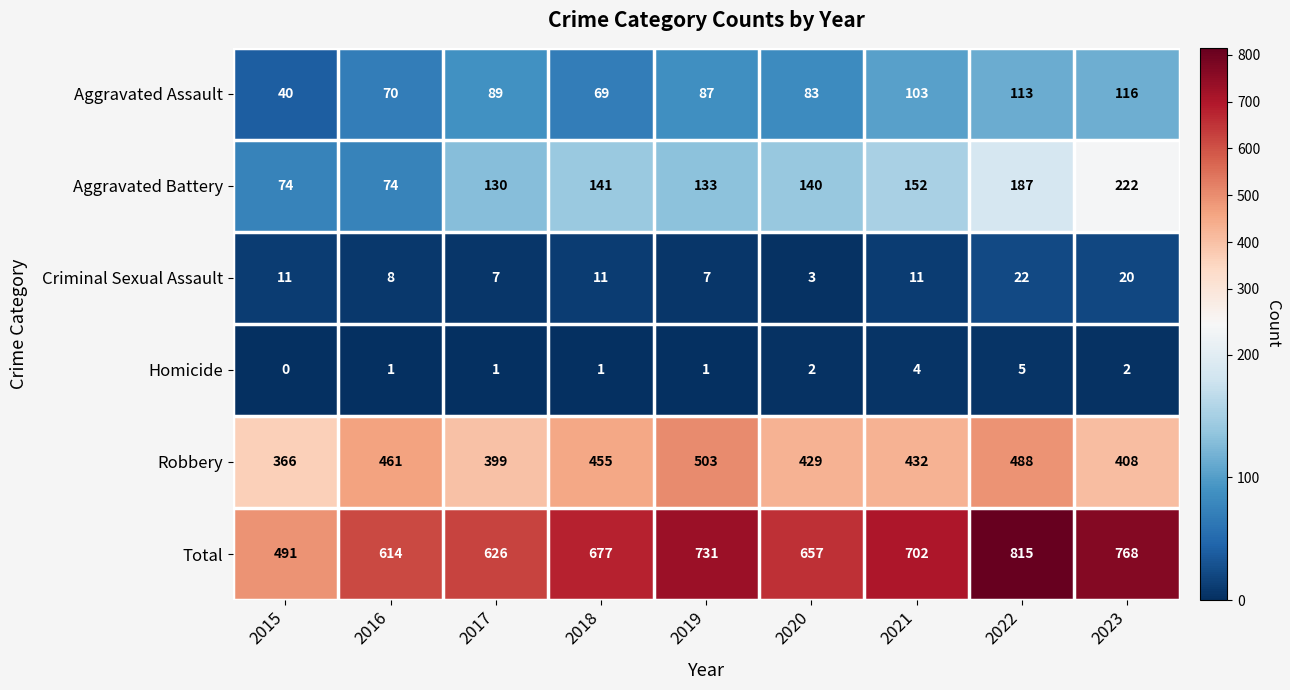

What is the greatest value displayed?

815